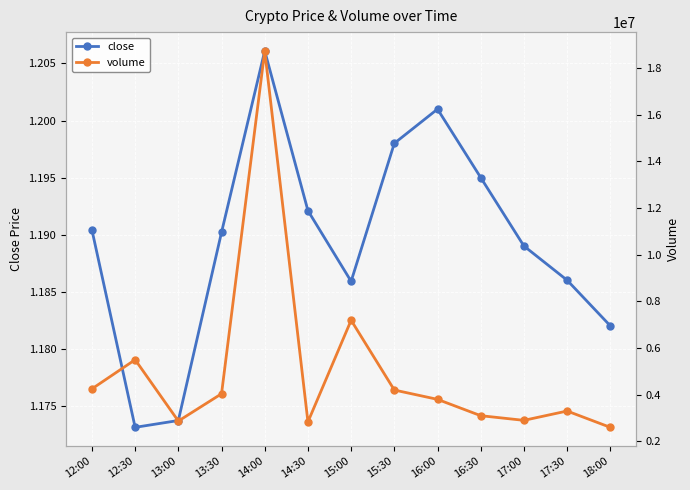

What are all the series names shown in the legend?

close, volume